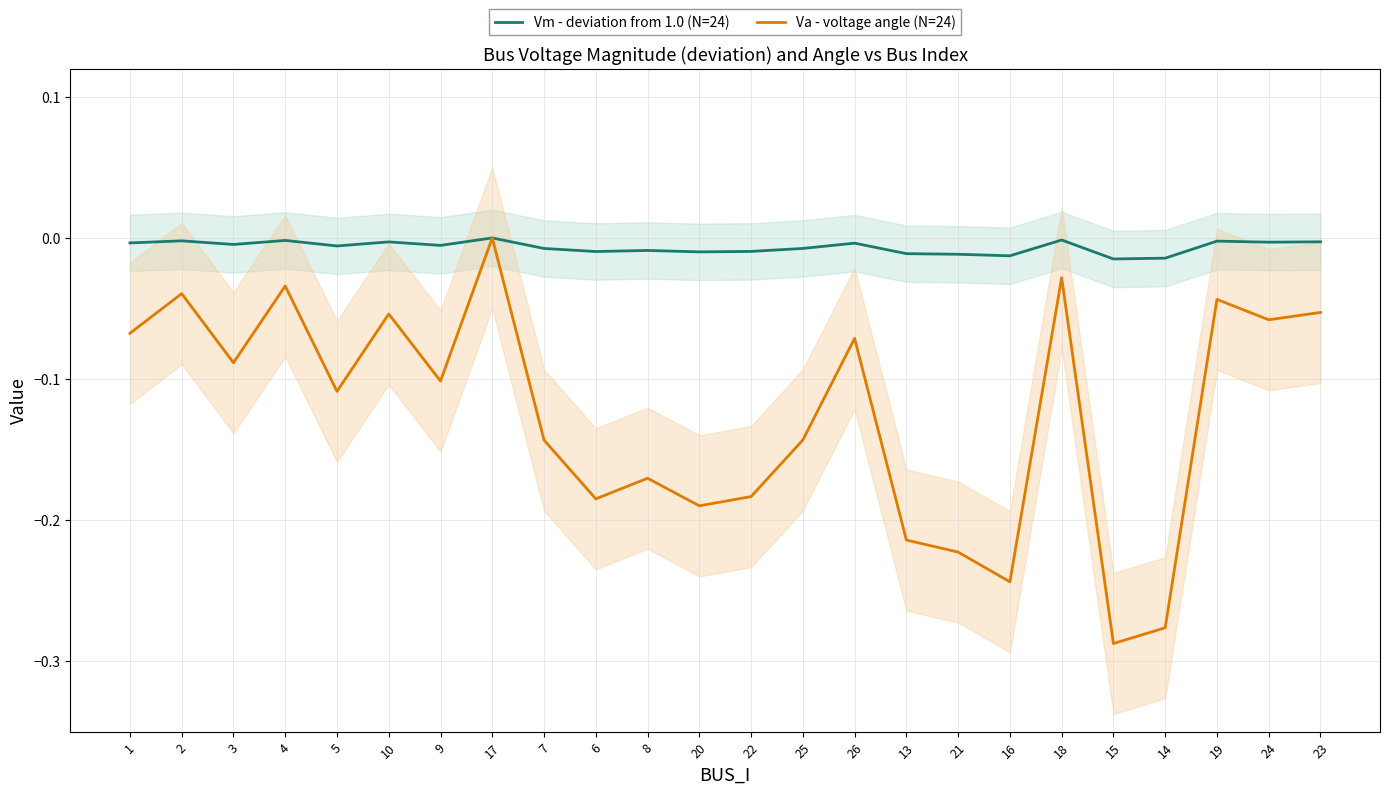

List the series in order of their peak value, highest first.

Vm - deviation from 1.0 (N=24), Va - voltage angle (N=24)